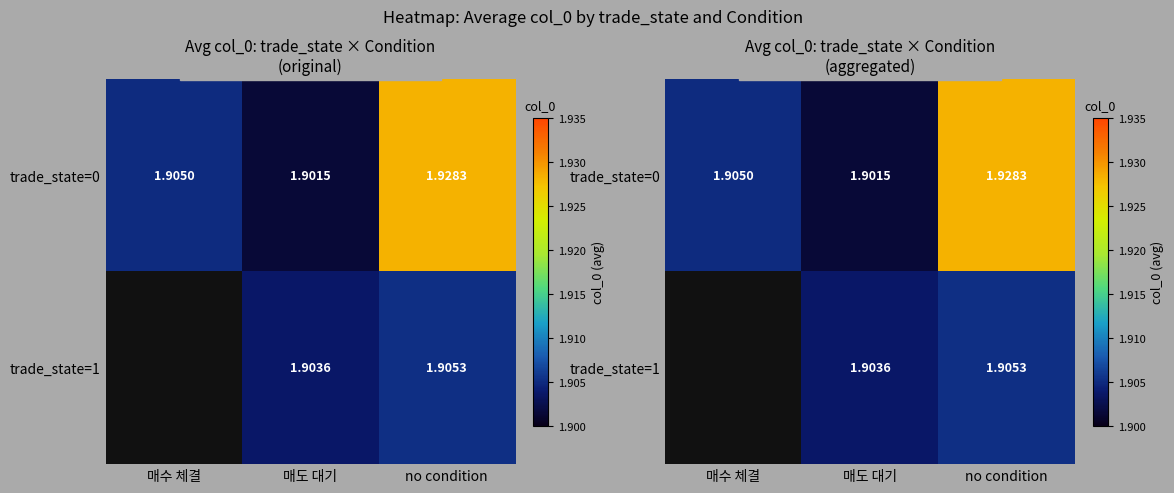

Which series has the largest total across all categories?

trade_state=0